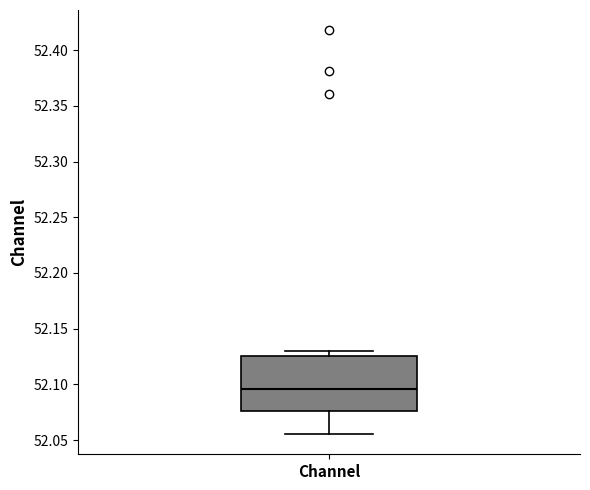

Where does the median line of the box for Channel sit on the y-axis? The values are not printed on the chart, so give them approximately, as read against the axis.

52.095